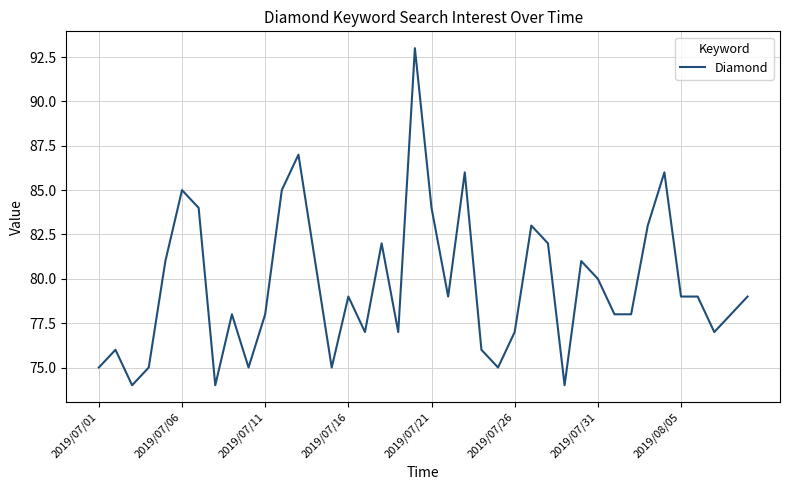

What is the minimum value shown in the chart?

74